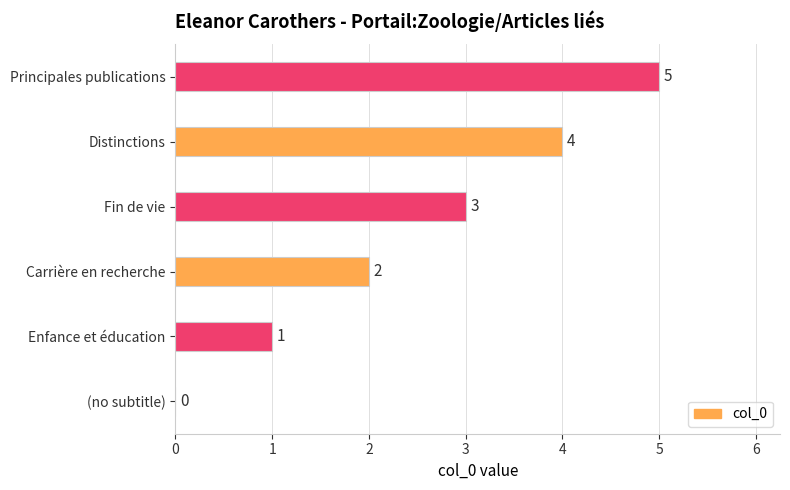

What is the sum of all values?

15